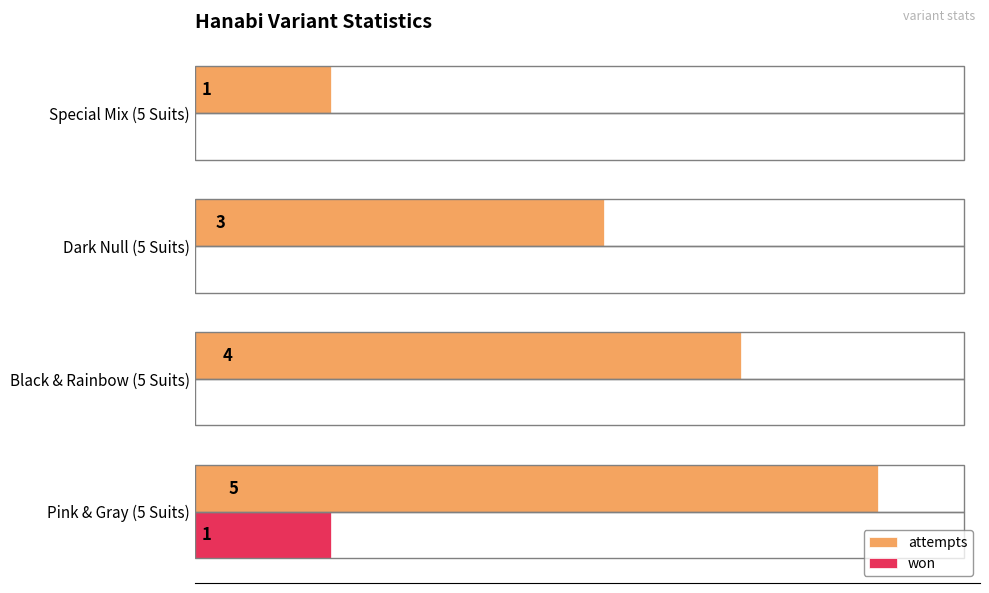

Which series has the largest total across all categories?

attempts